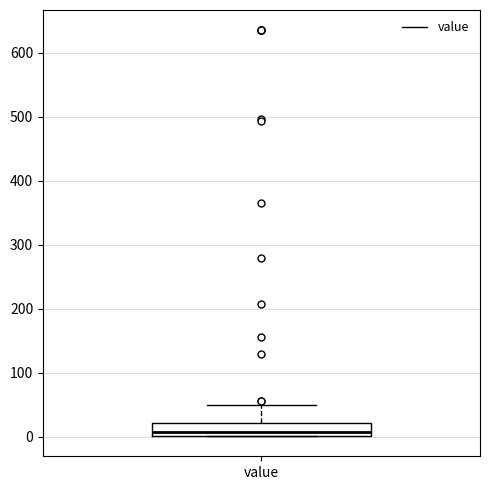

Transcribe this box plot: give where the median line is, the range the box spans, and where the two whiskers end, as read against the y-axis. The values are not printed on the chart, so give them approximately, as read against the axis.

median 10, box 0 to 20, whiskers 0 to 50